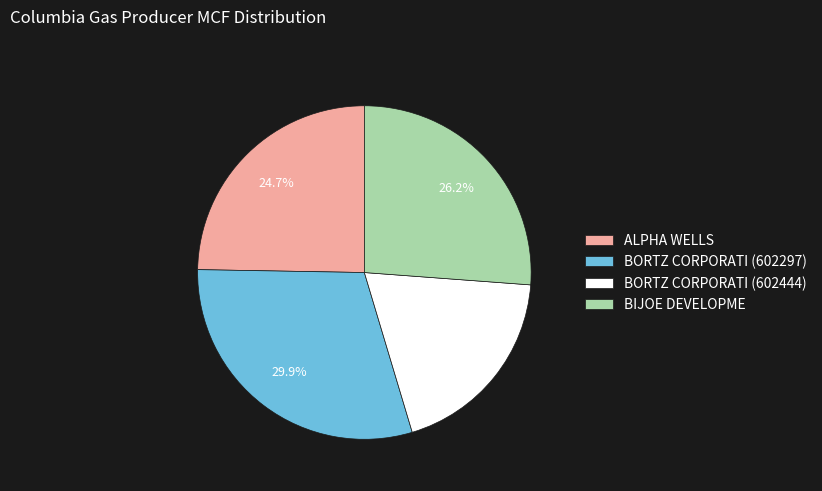

Is BIJOE DEVELOPME the majority of the pie?

No